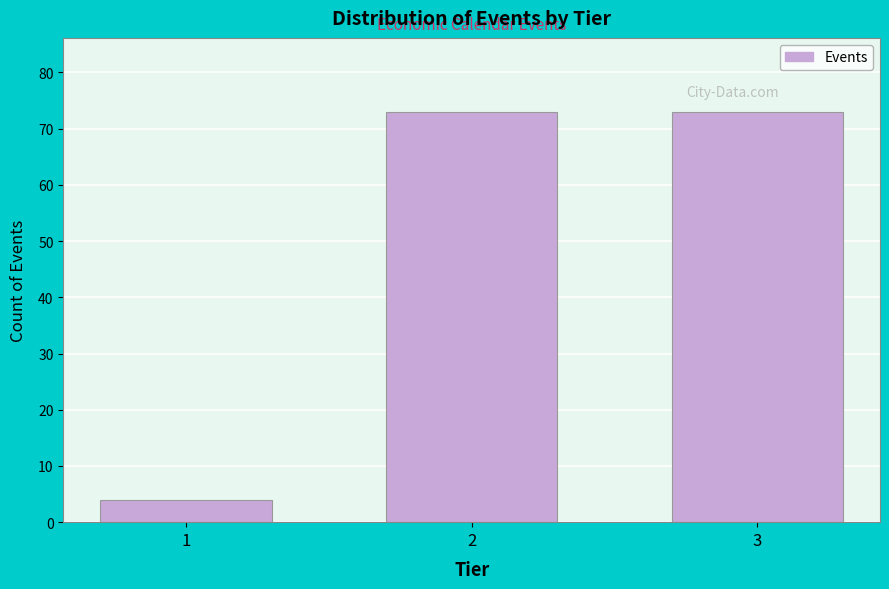

Reading right to left, extract all data points from this chart.

3=73	2=73	1=4